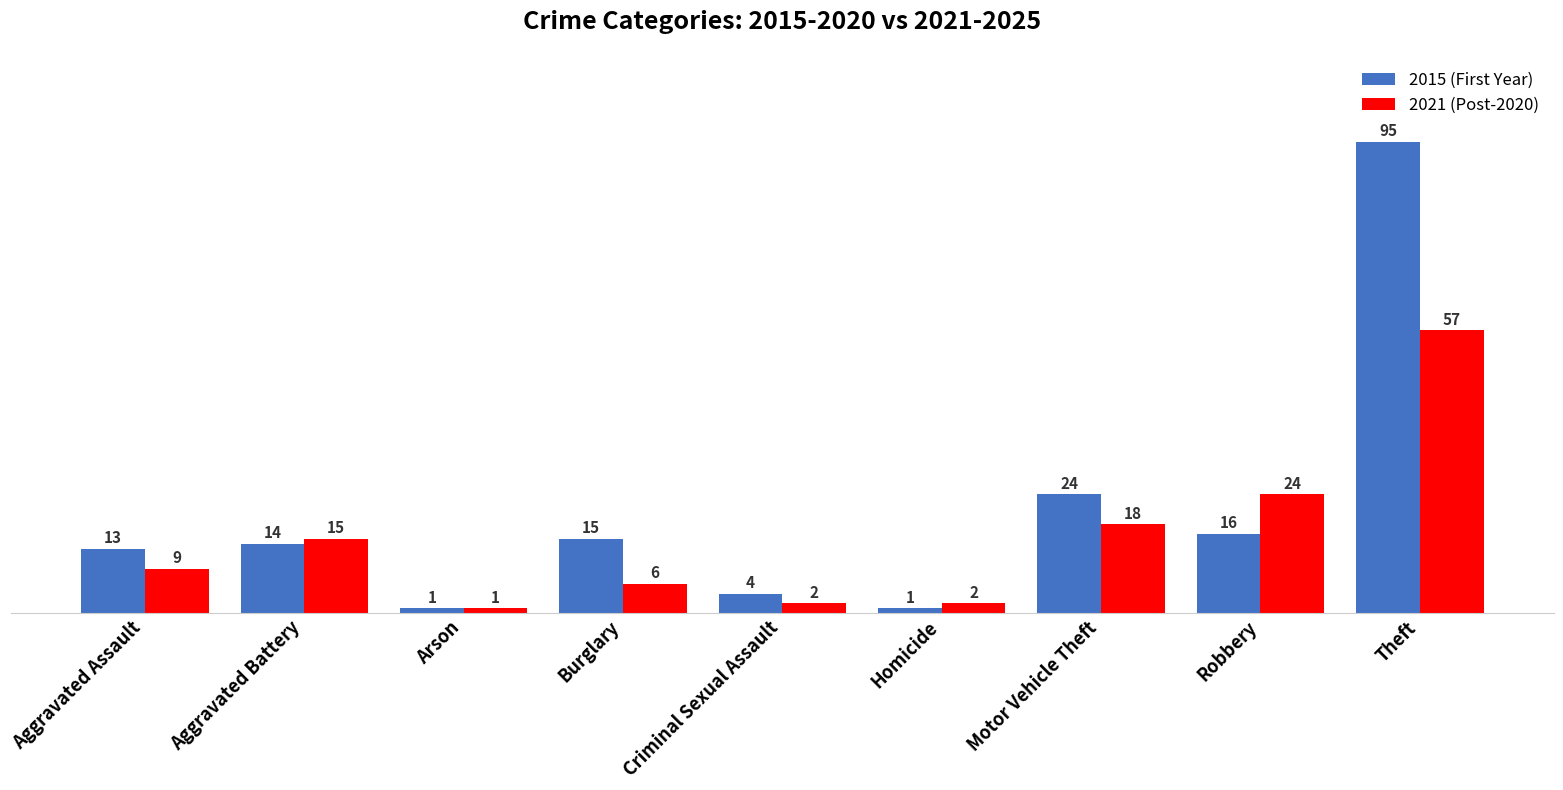

What is the difference between the maximum and minimum values in the 2015 (First Year) series?

94